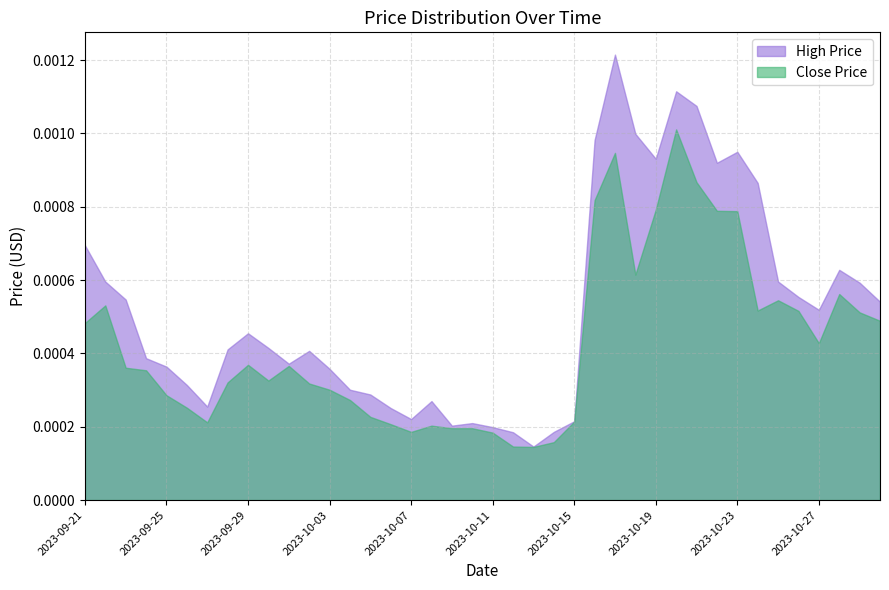

The value of High Price at 2023-10-17 is 0.0. True or false?

True